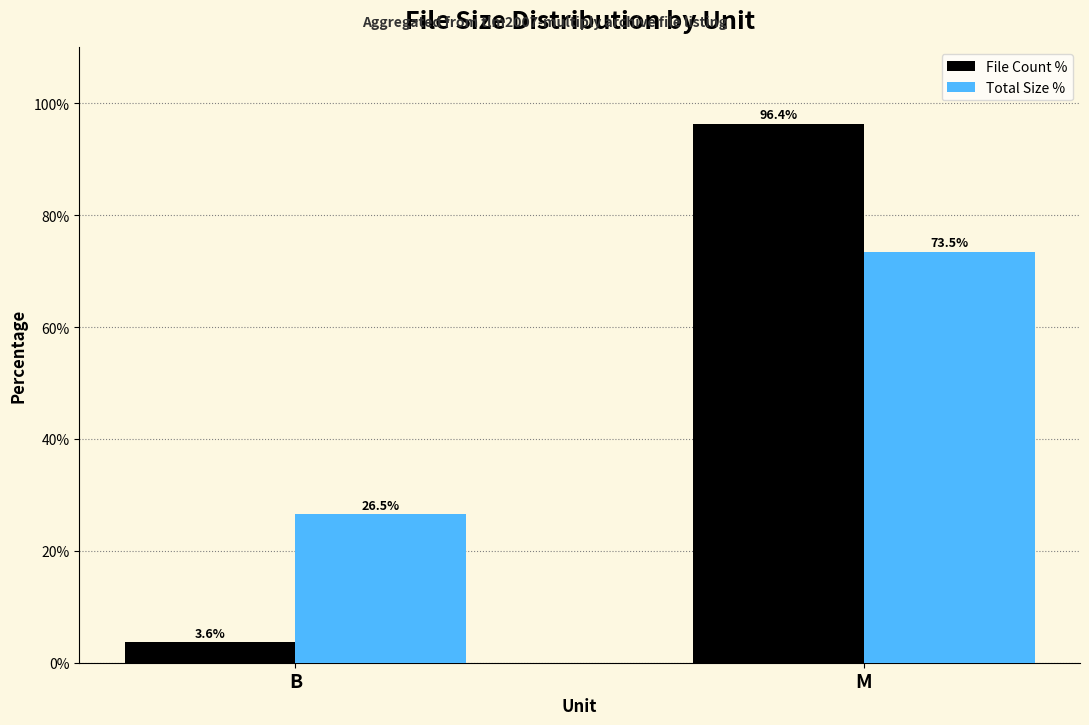

Which series has the widest spread of values?

File Count %